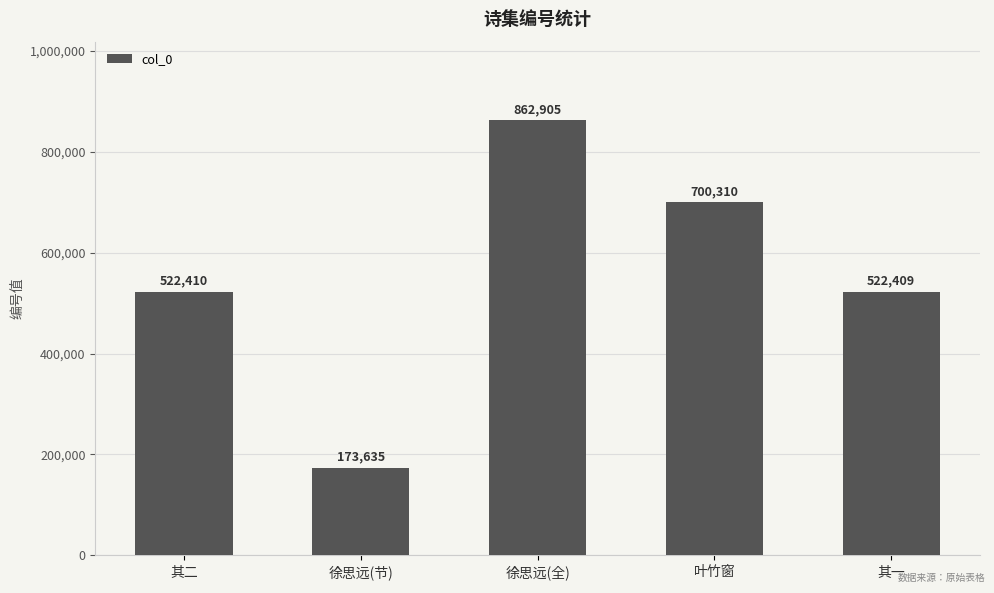

What position from the left is 徐思远(全)?

3